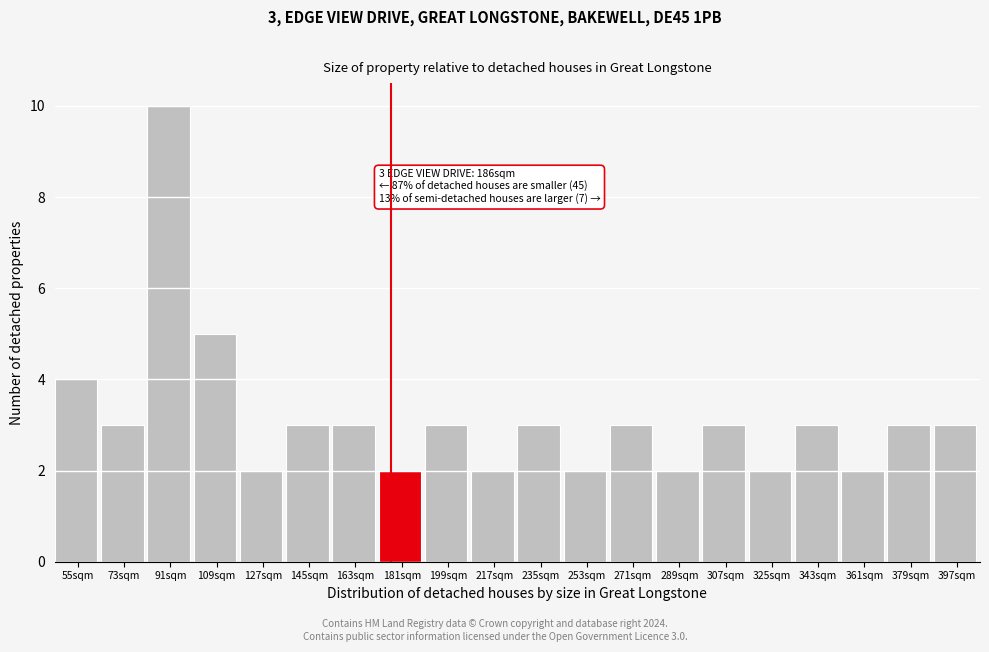

Reading left to right, what are all the values shown in this chart?

55sqm=4	73sqm=3	91sqm=10	109sqm=5	127sqm=2	145sqm=3	163sqm=3	181sqm=2	199sqm=3	217sqm=2	235sqm=3	253sqm=2	271sqm=3	289sqm=2	307sqm=3	325sqm=2	343sqm=3	361sqm=2	379sqm=3	397sqm=3